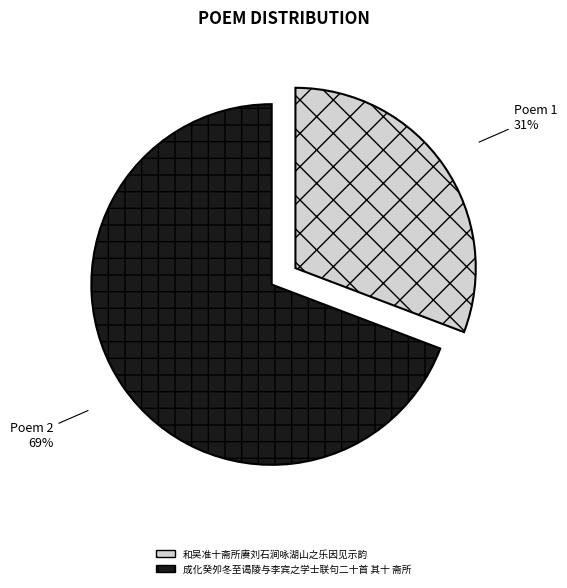

What is the majority slice?

成化癸夘冬至谒陵与李宾之学士联句二十首 其十 斋所